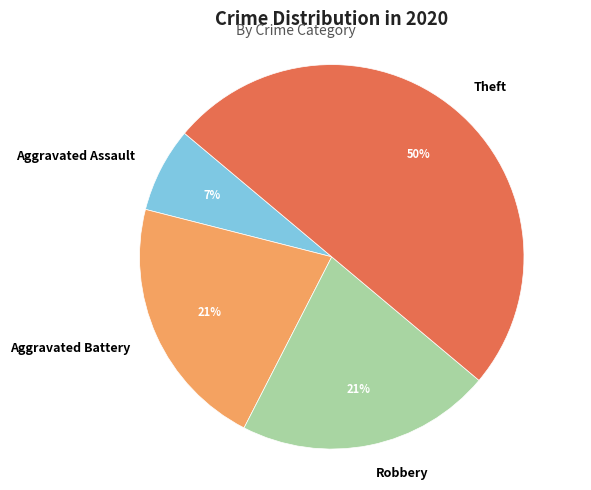

What is the ratio of the value at Robbery to the value at Aggravated Assault?

3.0